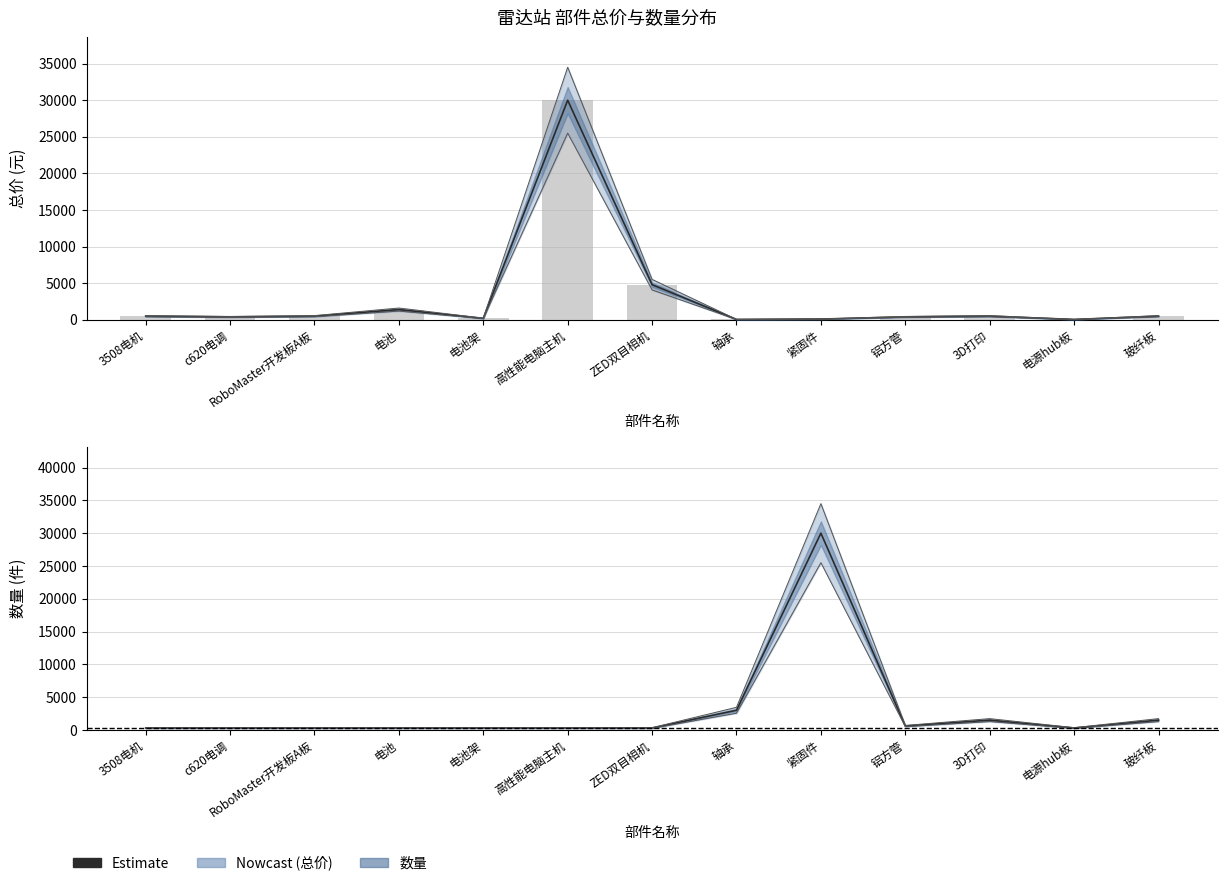

What is the difference between the values at ZED双目相机 and 3D打印?

1200